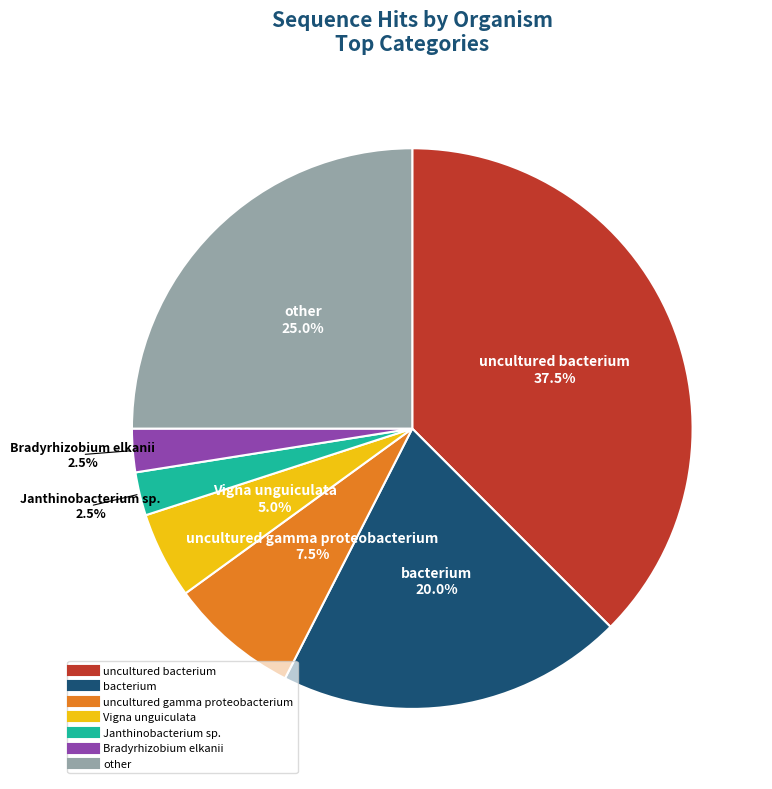

To the nearest percent, what is the average slice percentage?

14%